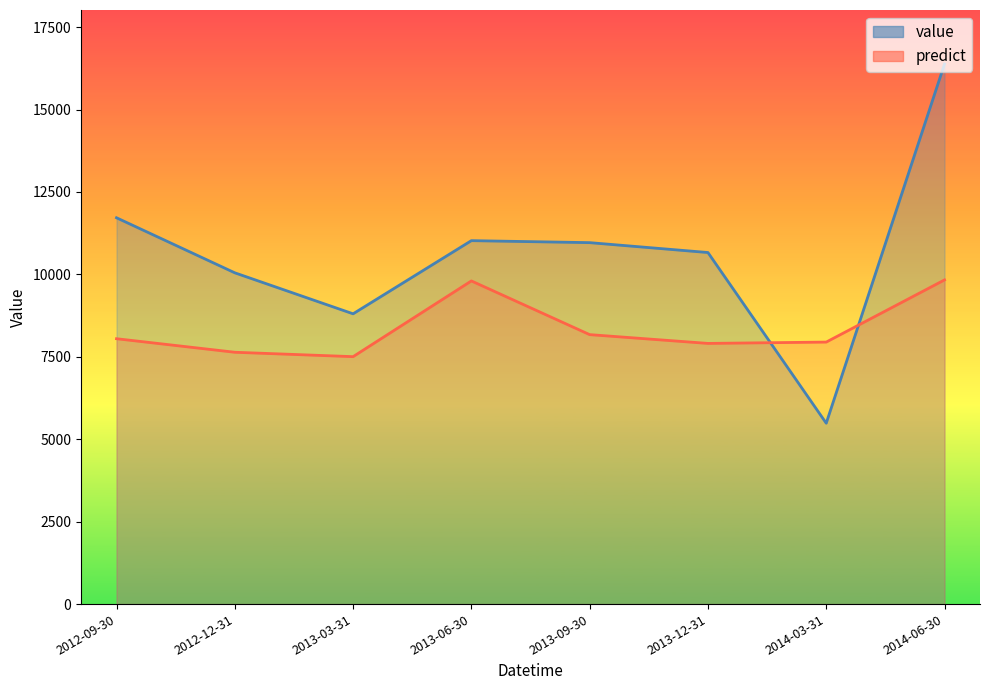

Which series ends up on top after the final intersection of value and predict?

value